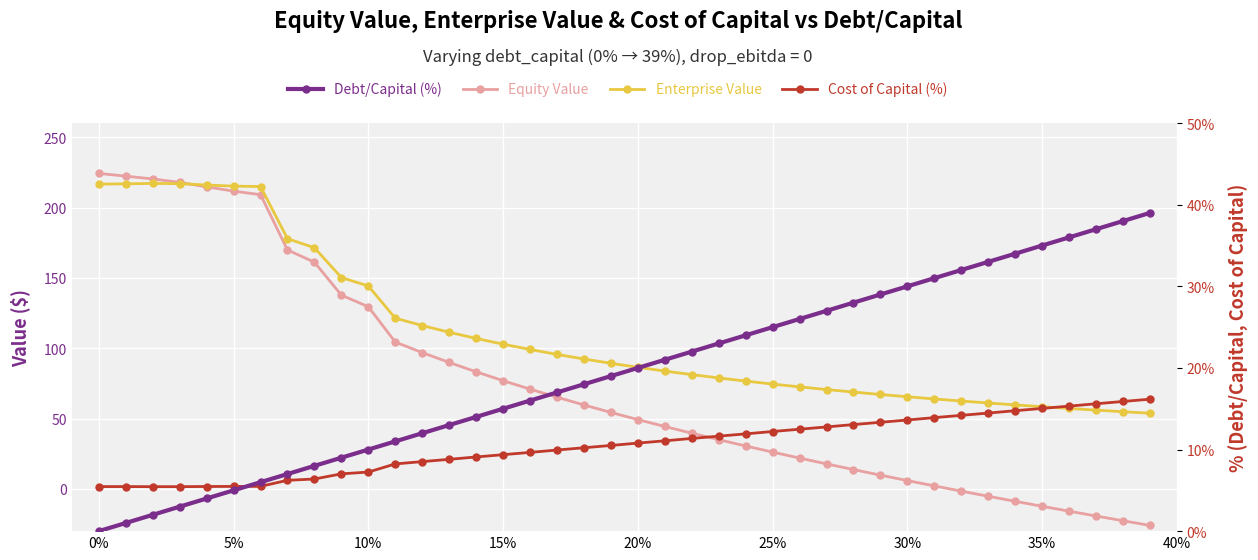

Is it true that Cost of Capital (%) equals 7.3 at 15%?

False